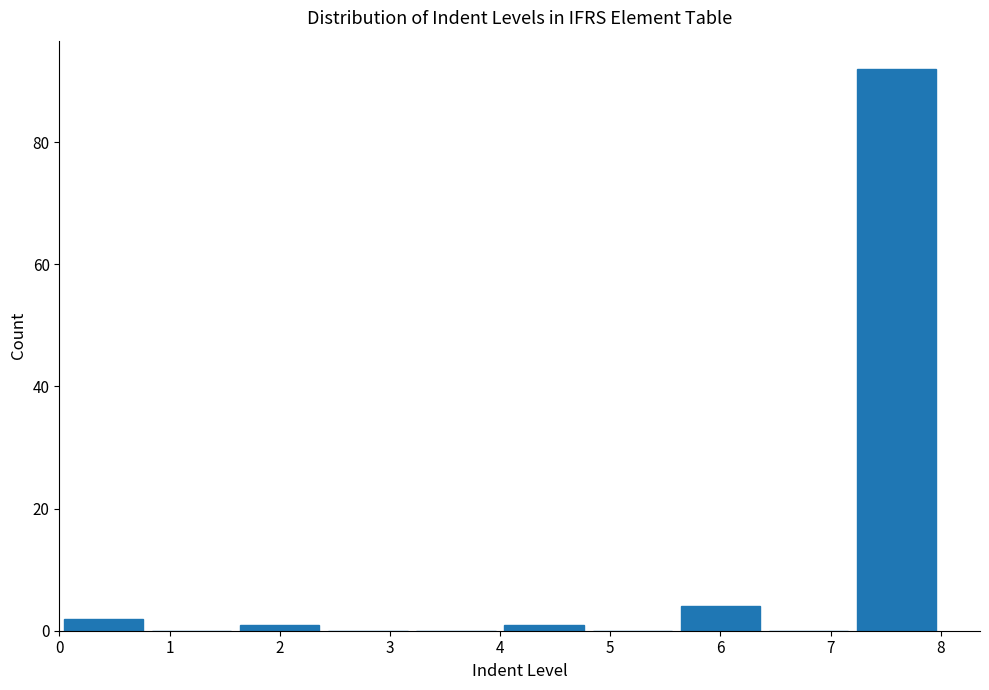

Which range on the x-axis has the tallest bar?

7.2 to 8.0